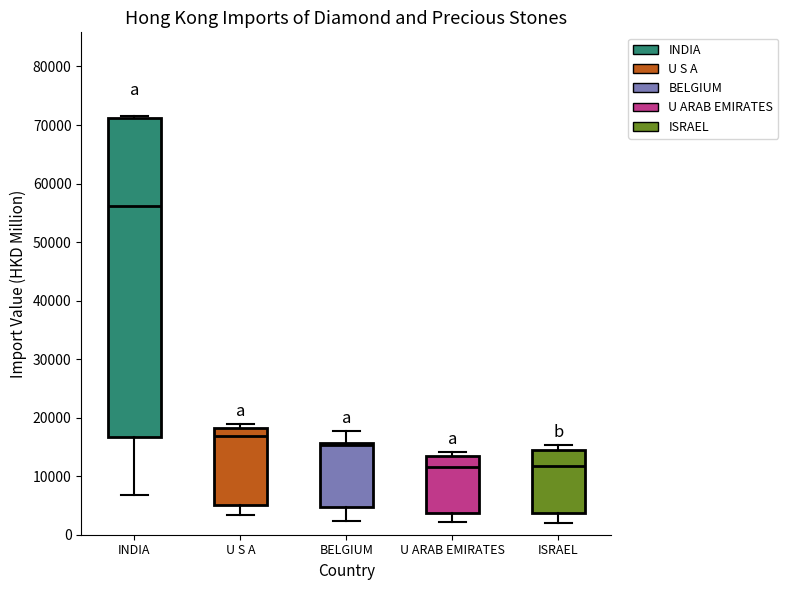

Where does the median line of the box for U S A sit on the y-axis? The values are not printed on the chart, so give them approximately, as read against the axis.

17000